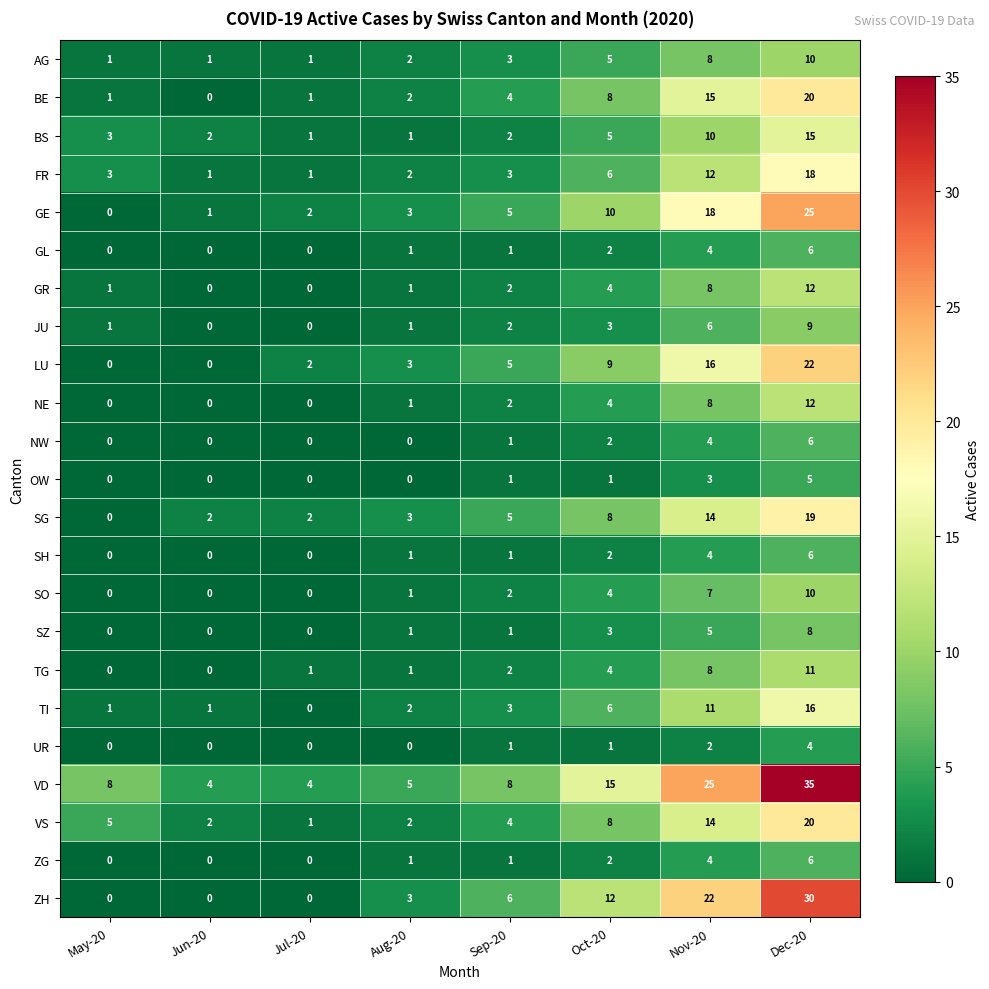

Which series has the widest spread of values?

VD